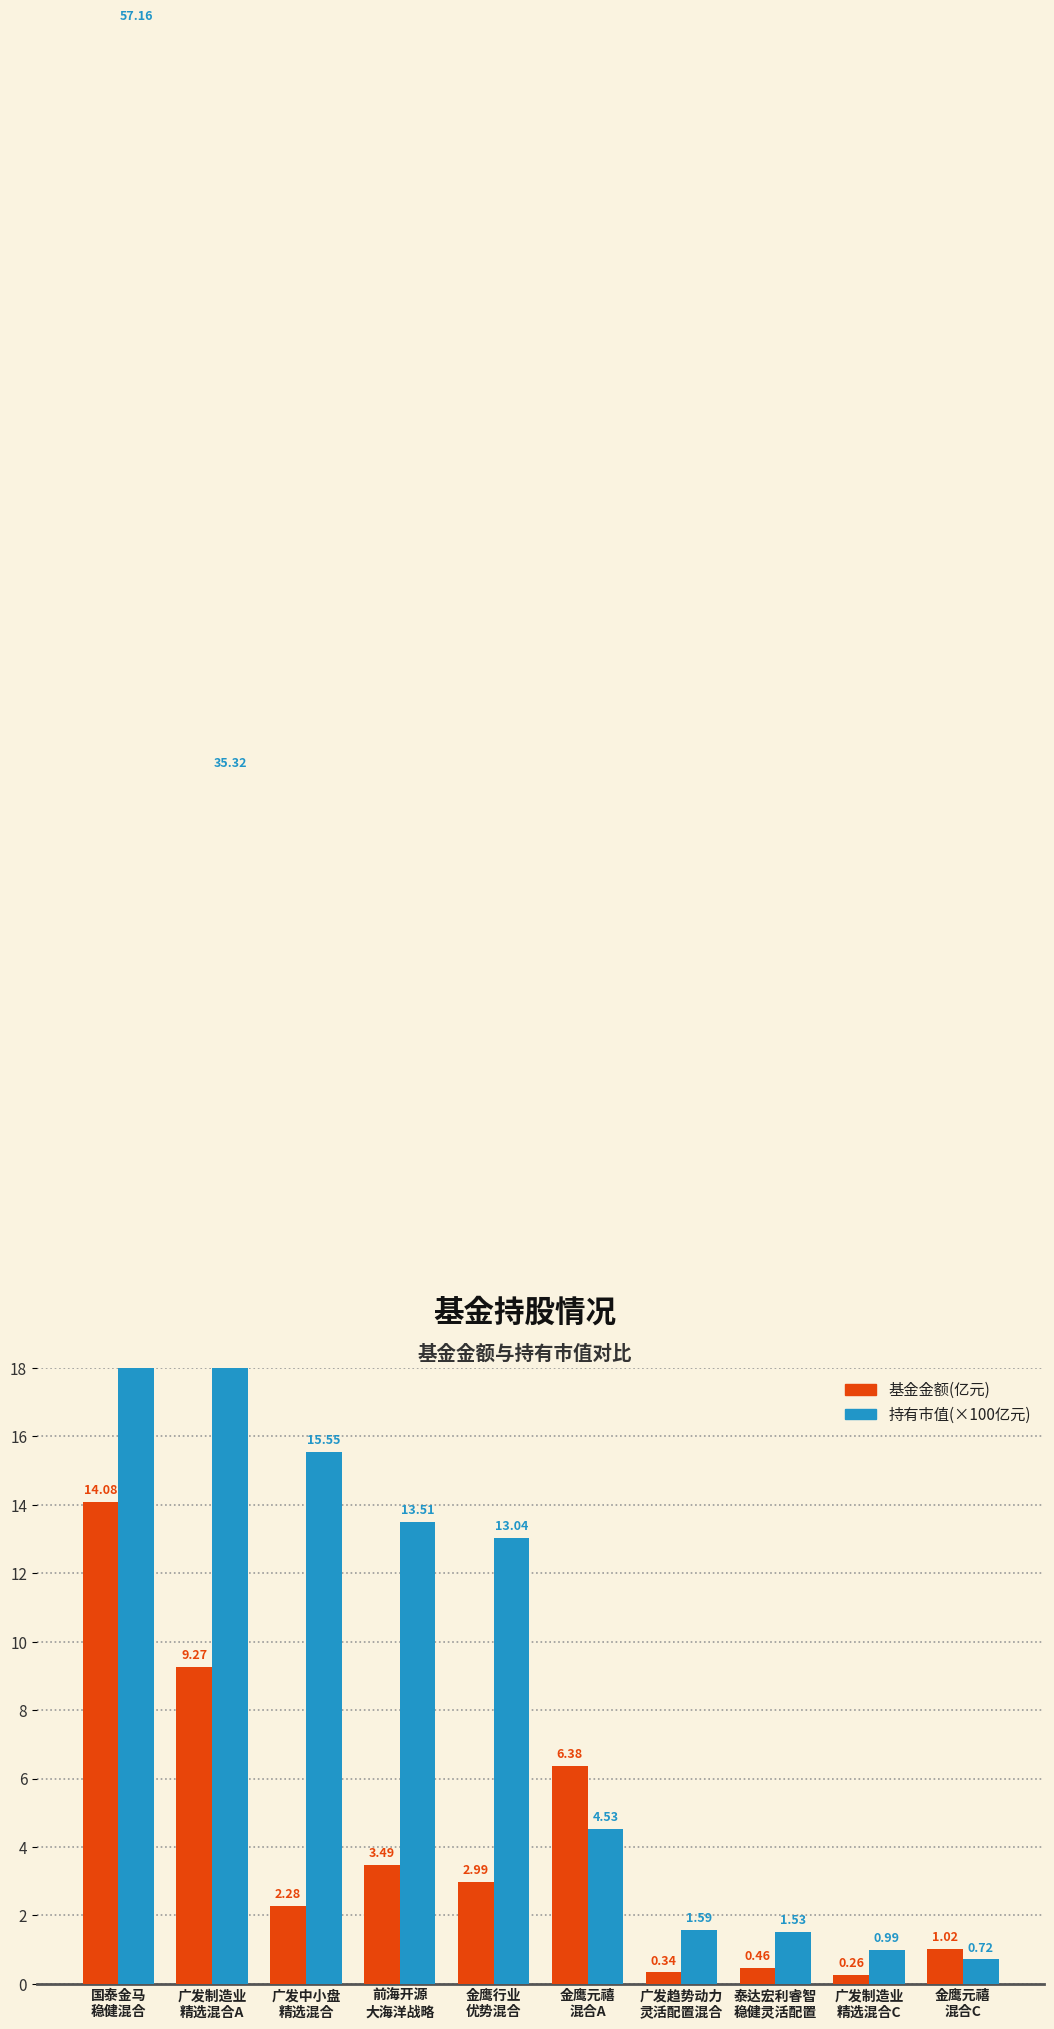

What is the minimum value for 持有市值(×100亿元)?

0.7